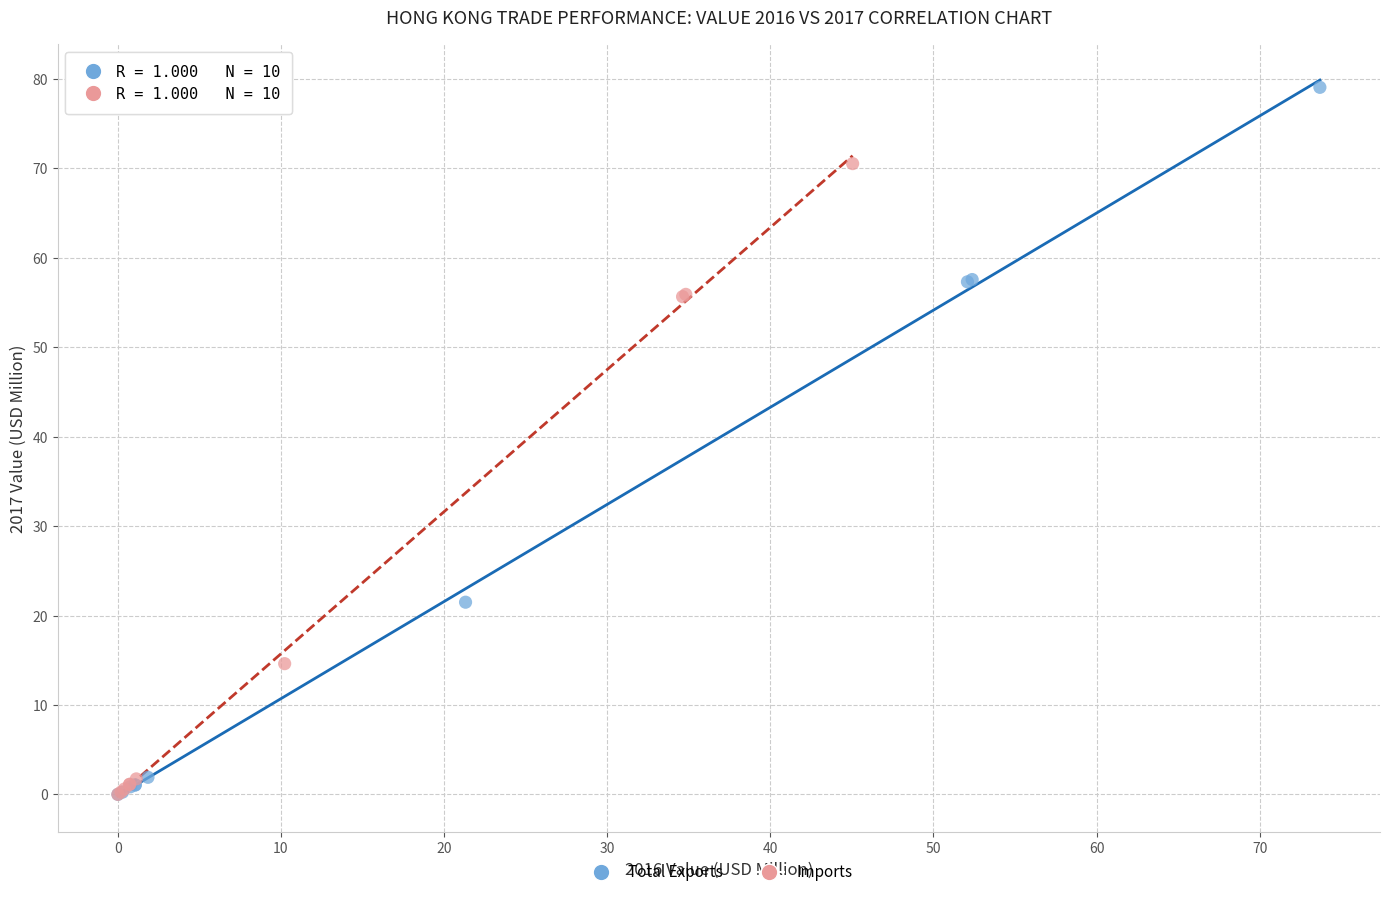

Which series reaches the maximum Y coordinate?

Total Exports